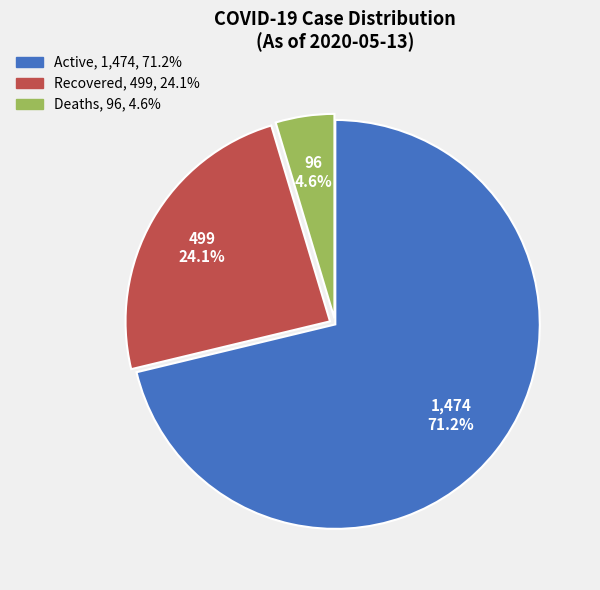

Between Recovered and Active, which is larger?

Active